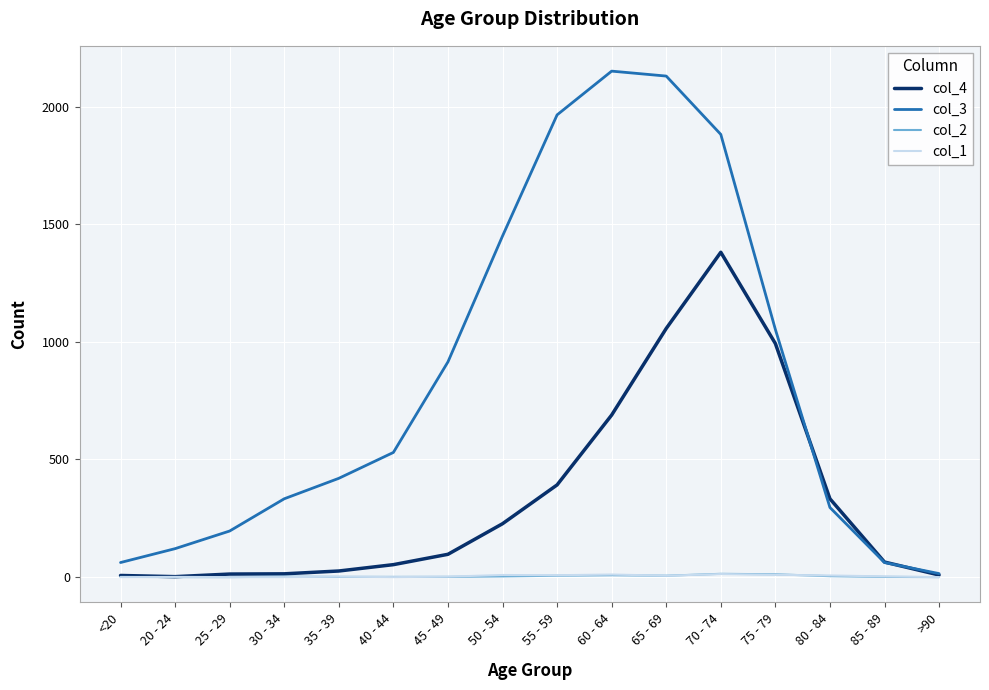

Which series has the largest range (max minus min)?

col_3